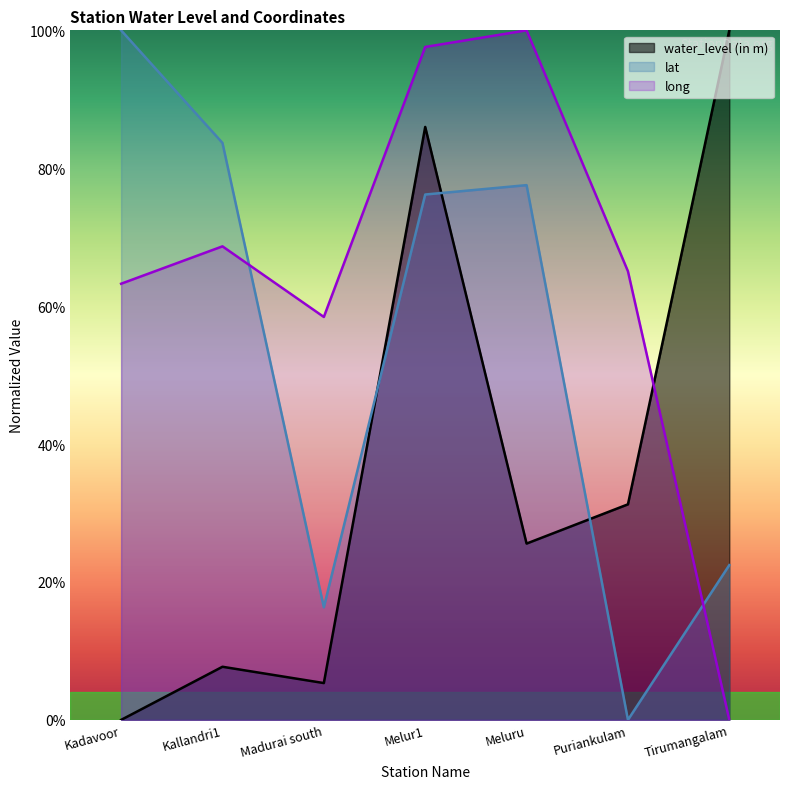

What are all the series names shown in the legend?

water_level (in m), lat, long